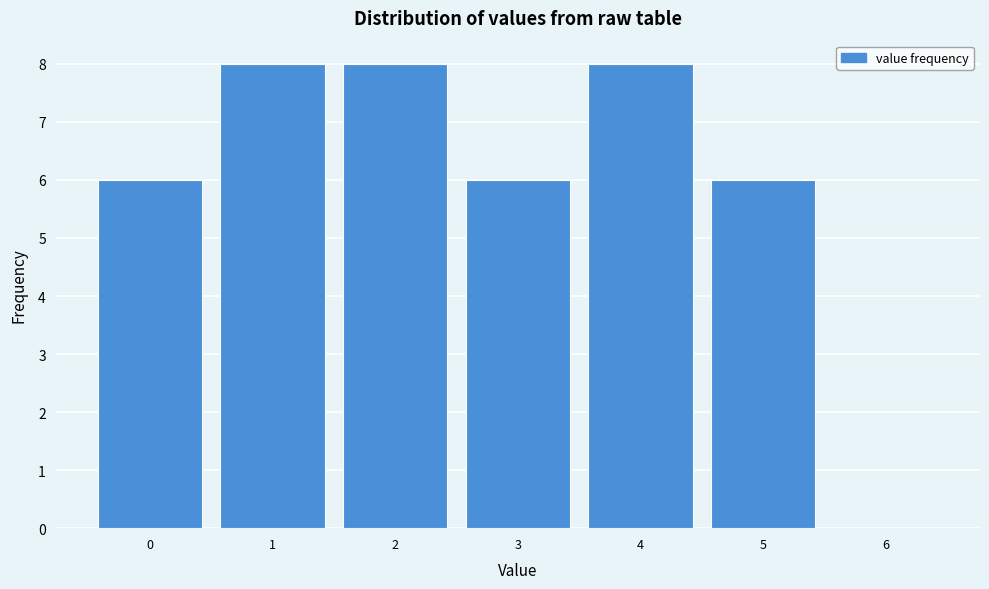

Reading left to right, transcribe this chart: for each bar, give the range it covers on the x-axis and its height. The values are not printed on the chart, so give them approximately, as read against the axis.

-0.5 to 0.5: 6
0.5 to 1.5: 8
1.5 to 2.5: 8
2.5 to 3.5: 6
3.5 to 4.5: 8
4.5 to 5.5: 6
5.5 to 6.5: 0